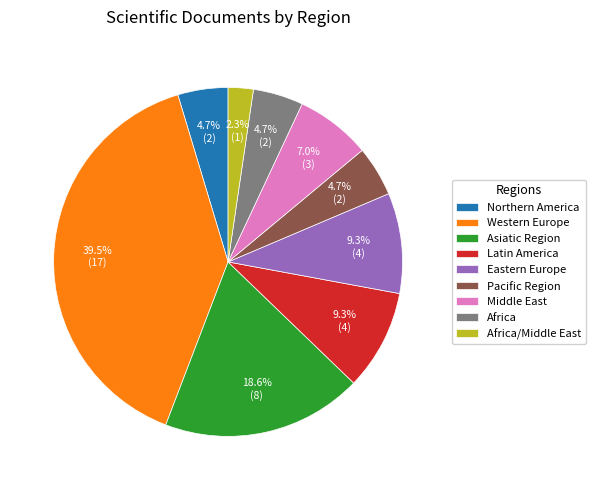

What percentage is NOT represented by Asiatic Region?

81.4%